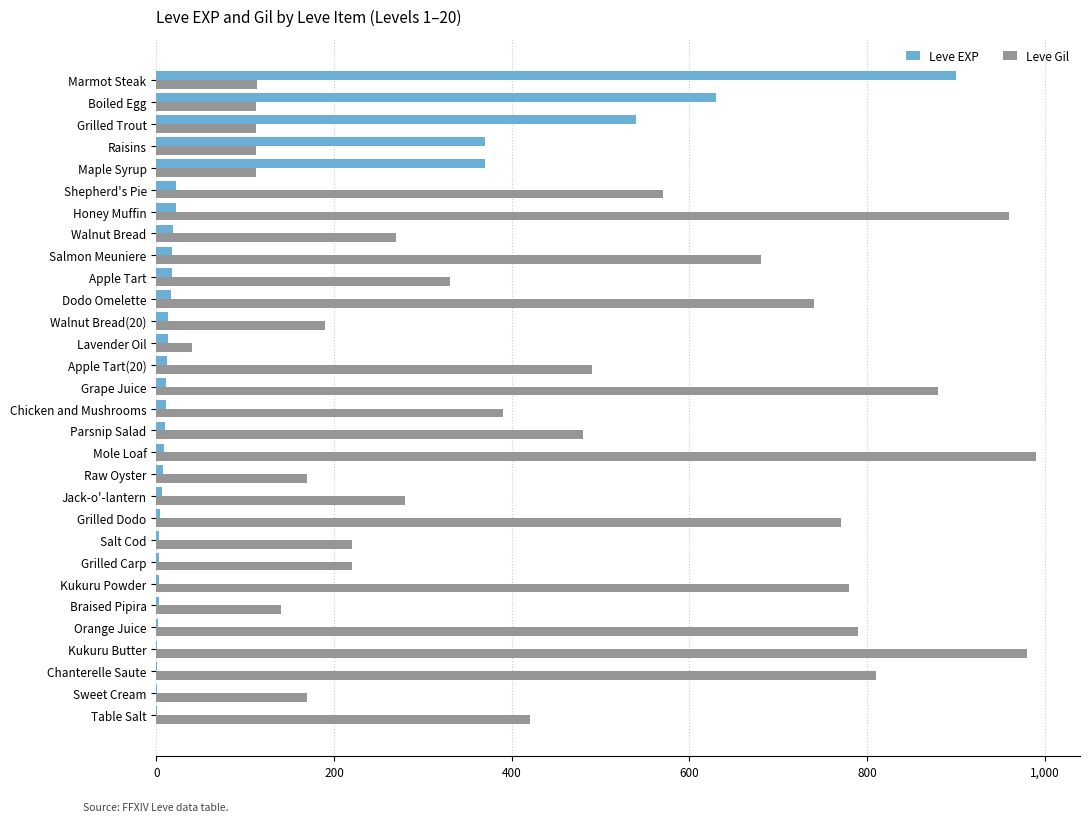

What is the greatest value displayed?

990